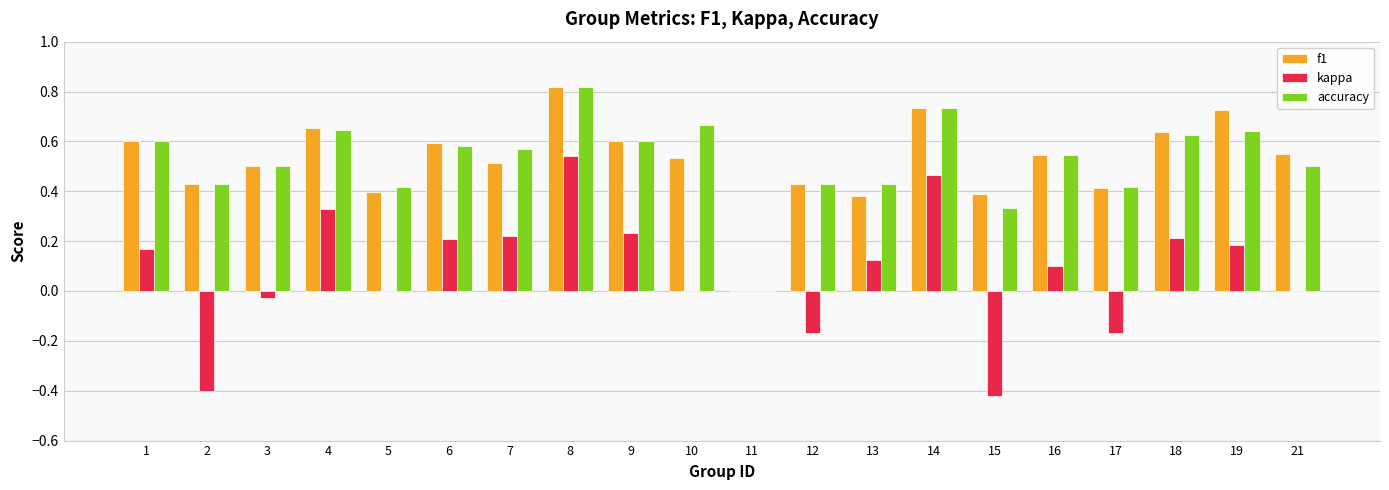

Which label corresponds to the largest value in the chart?

8